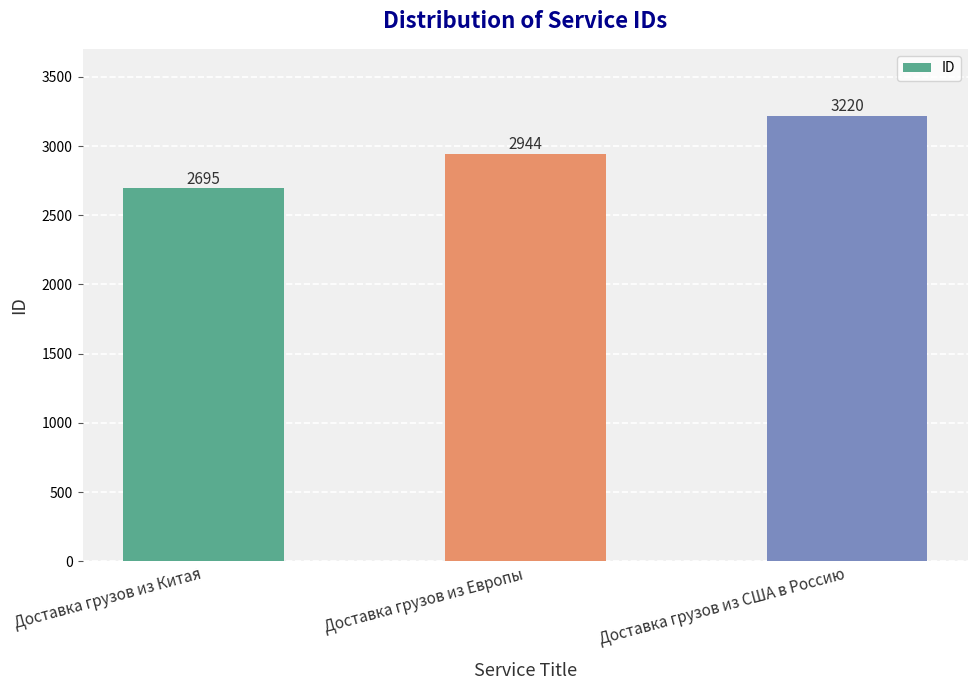

The value at Доставка грузов из США в Россию is 3220. True or false?

True